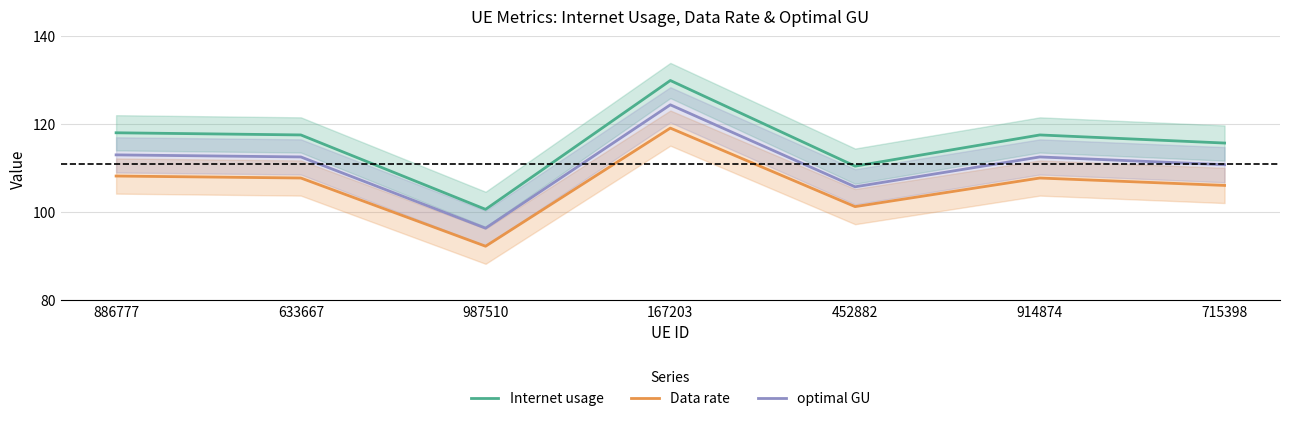

At which category does optimal GU reach its first local peak?

167203